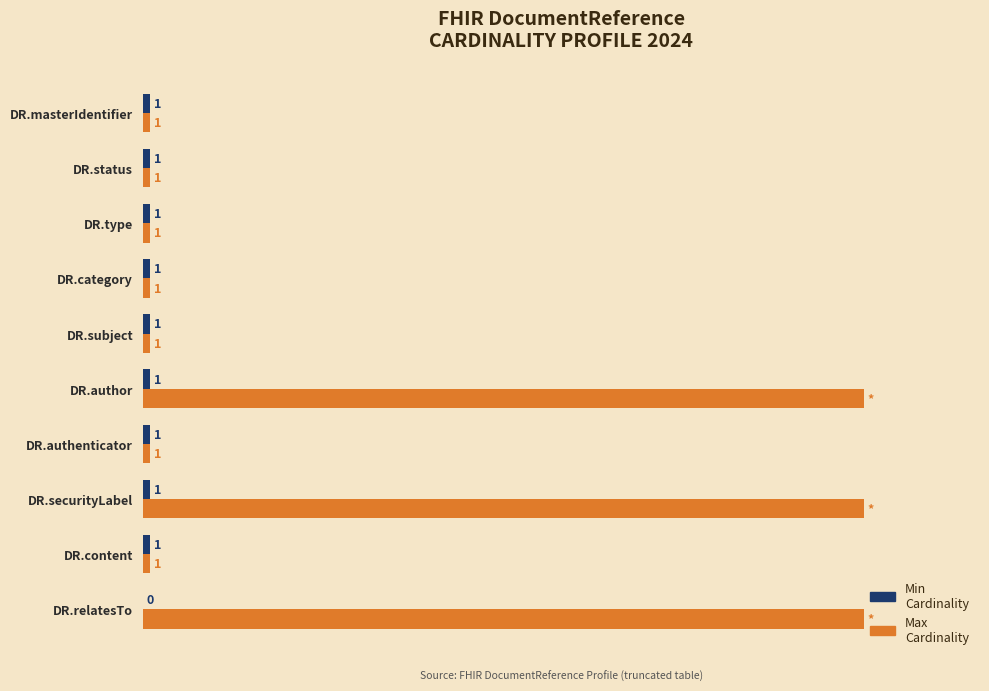

Between DR.content and DR.relatesTo, which series saw the biggest shift?

Max Cardinality